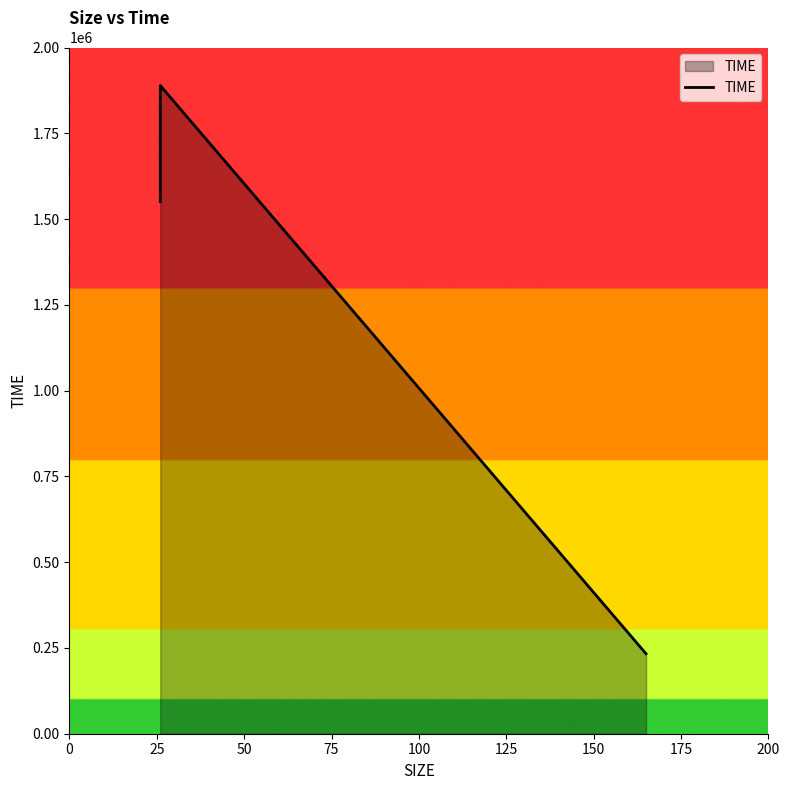

What is the sum of the values at 0 and 25?

3440058